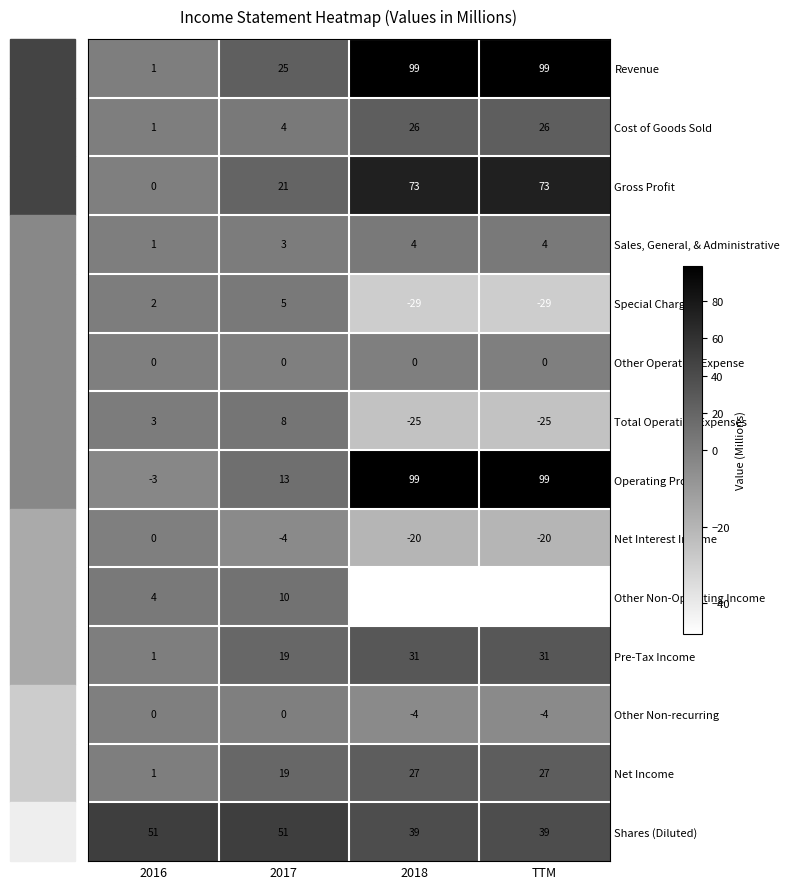

Is the value of Cost of Goods Sold at 2018 greater than the value of Total Operating Expenses at 2017?

Yes